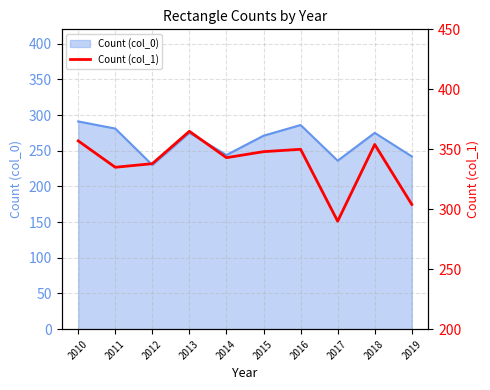

The value at 2014 is 151. True or false?

False